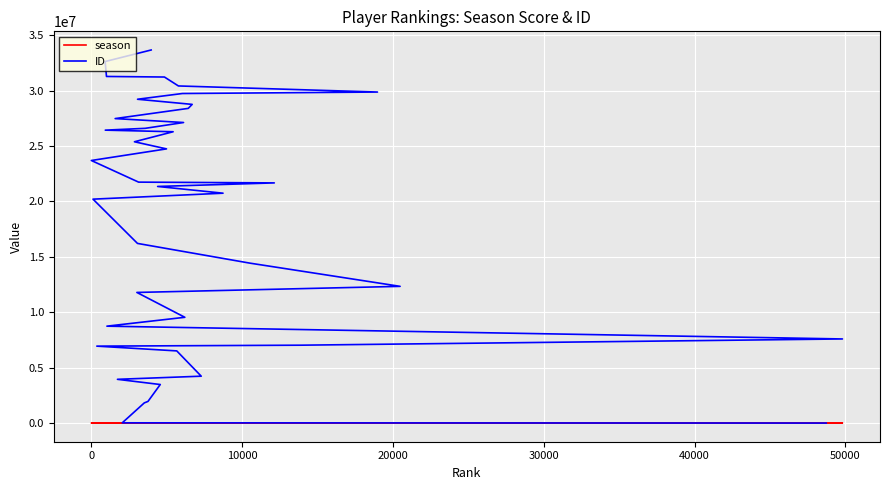

List the series in order of their peak value, lowest first.

season, ID